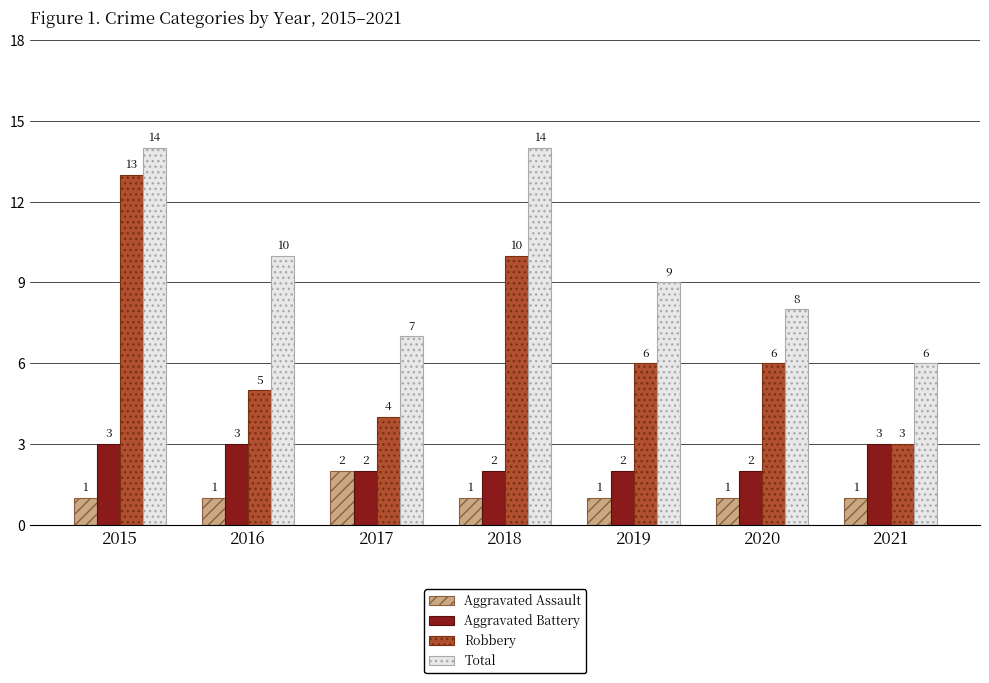

Are the bars horizontal?

No